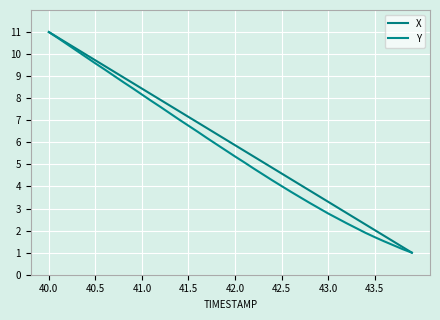

Does the chart display data point markers on the line(s)?

No